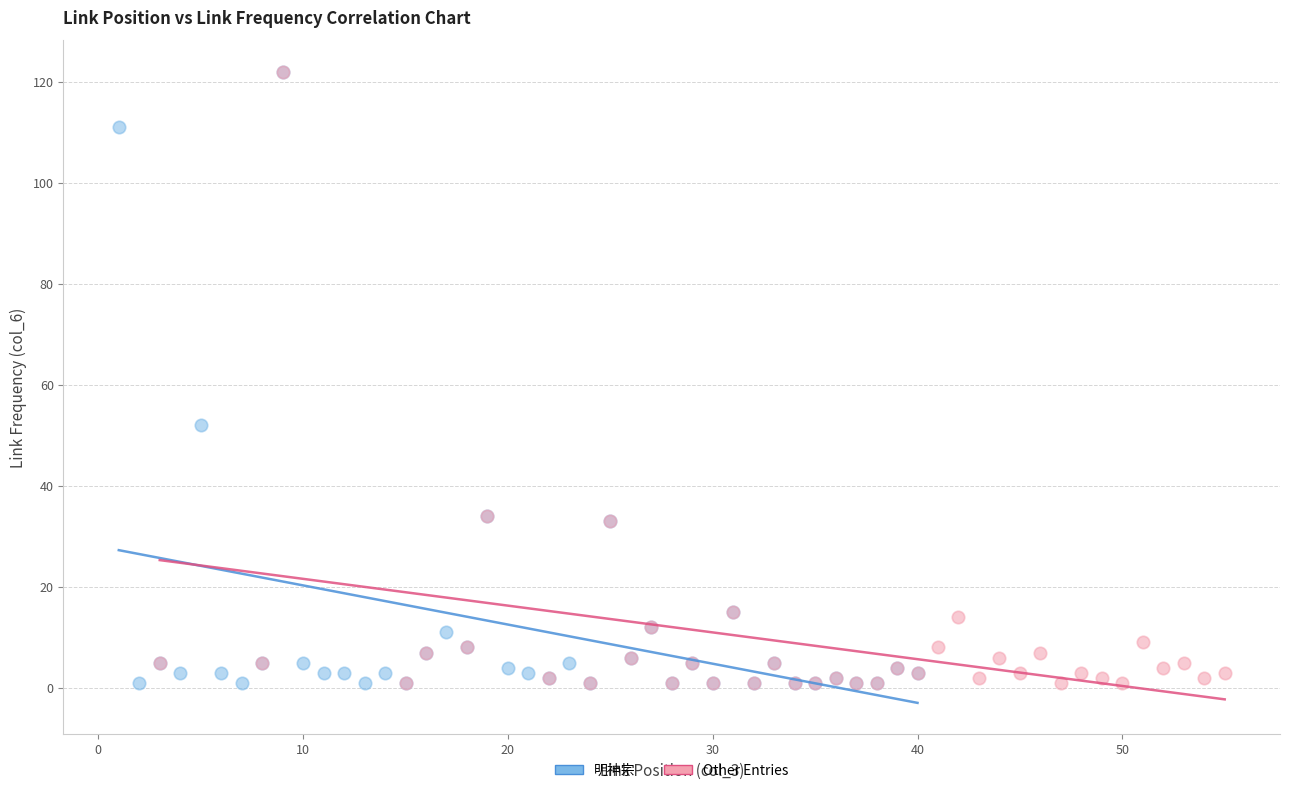

What are all the series names shown in the legend?

明神宗, Other Entries